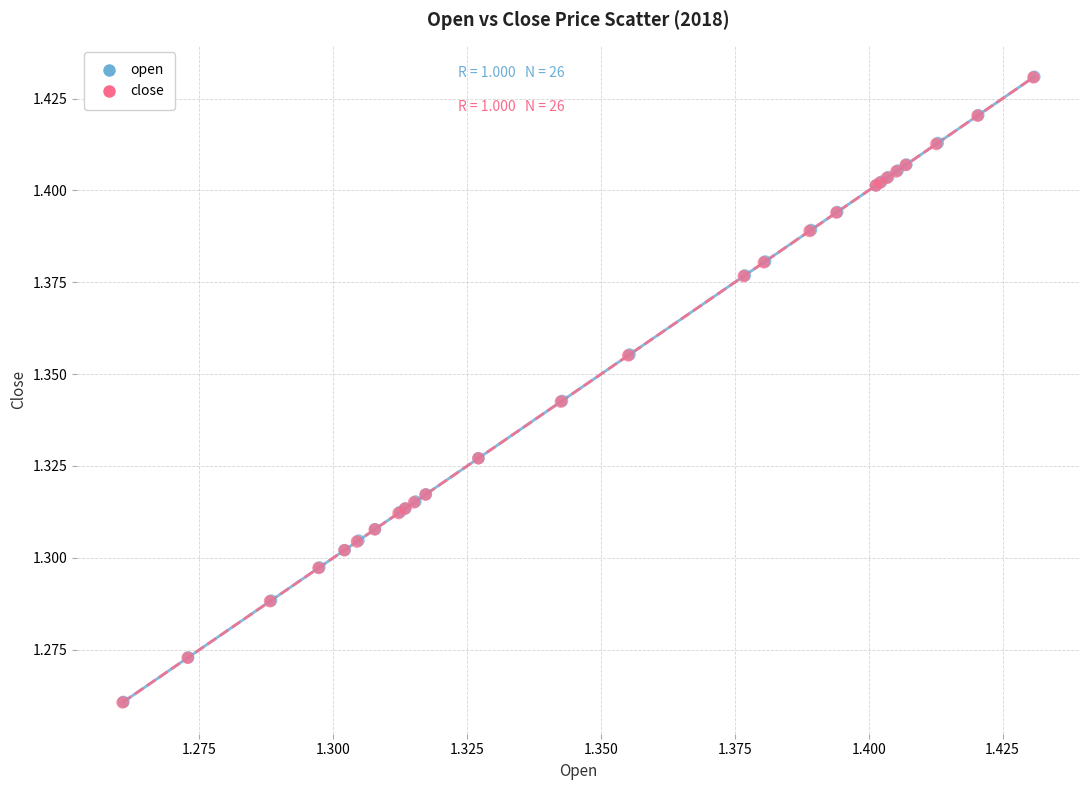

Which series has the largest Y range (max minus min)?

open